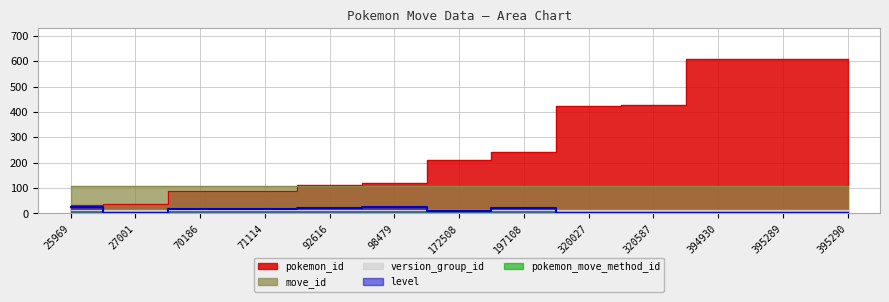

Rank the series by their maximum value, from highest to lowest.

pokemon_id, move_id, level, version_group_id, pokemon_move_method_id